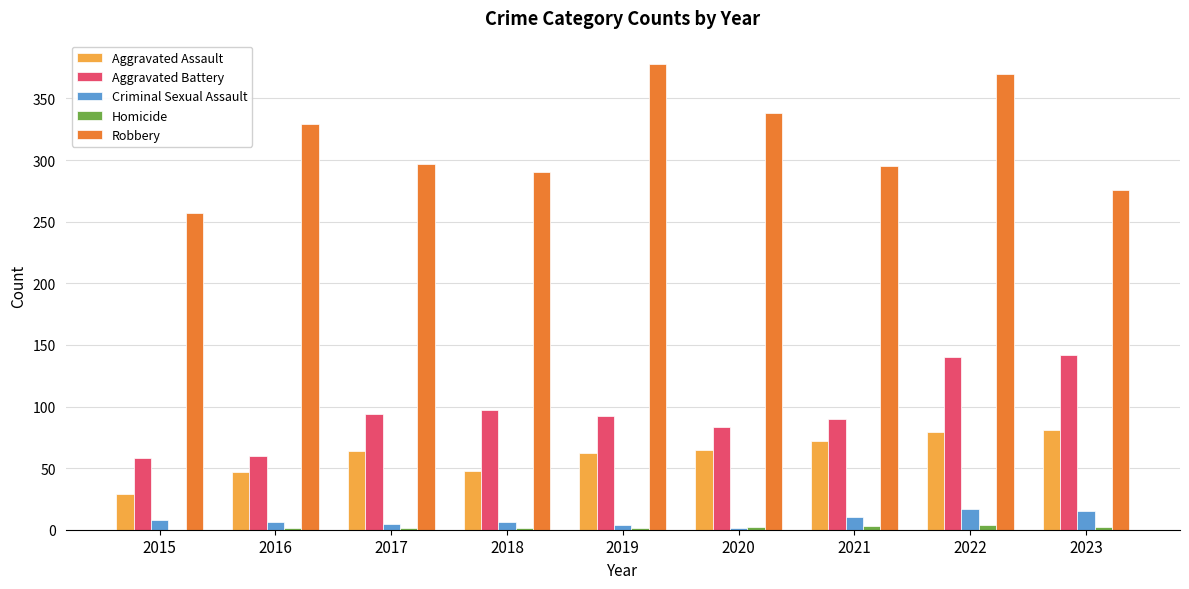

How many distinct data groups are displayed?

5